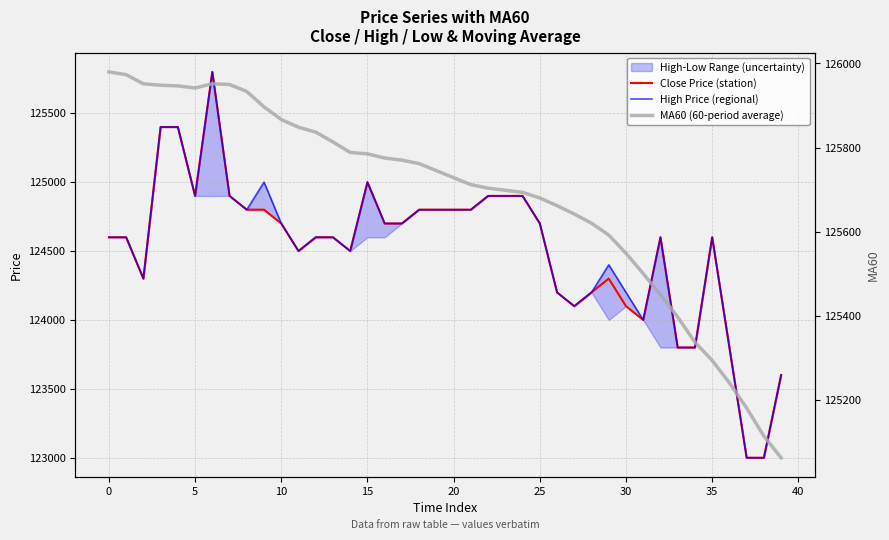

What is the value of the High Price (regional) point at the 4th from the left?

125400.0